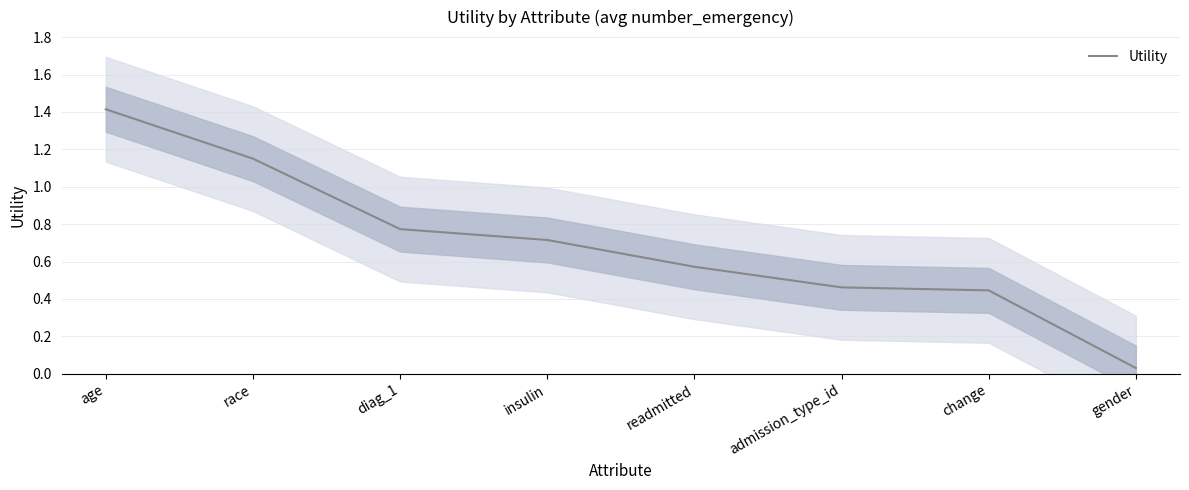

How many series are shown in this chart?

1